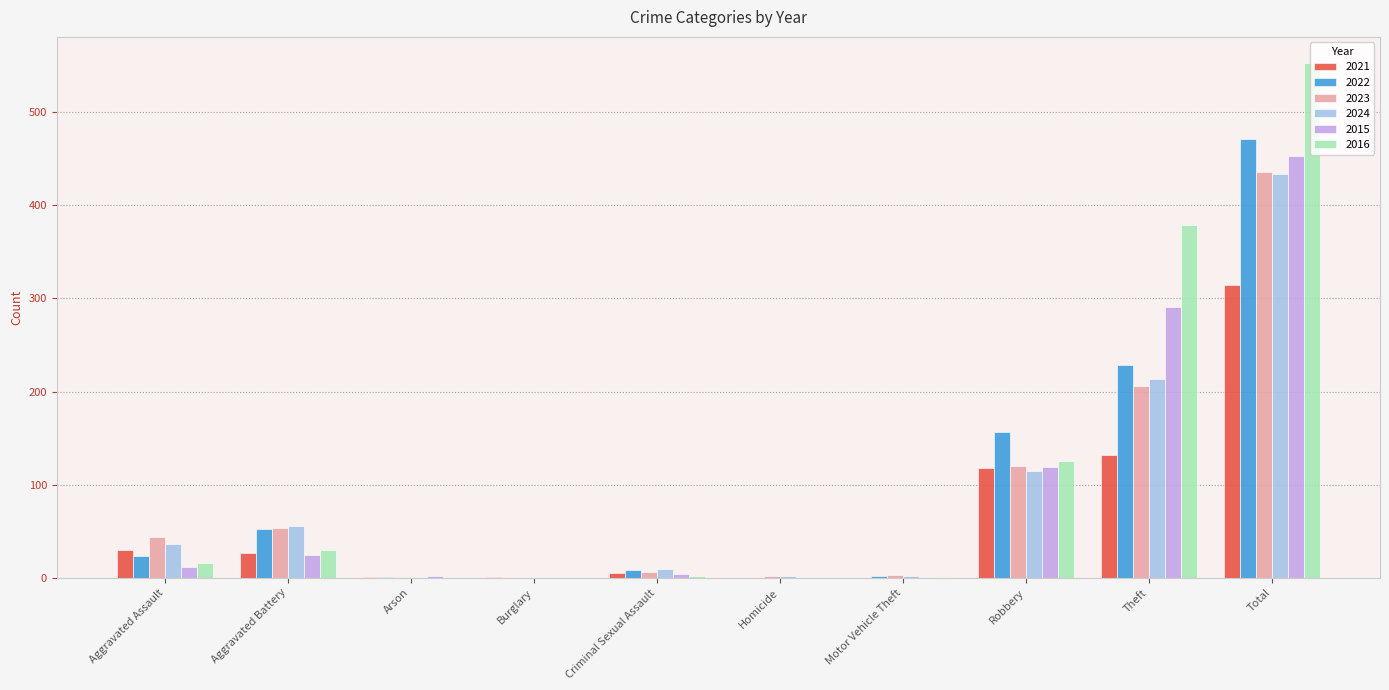

What is the sum of all 2016 values?

1106